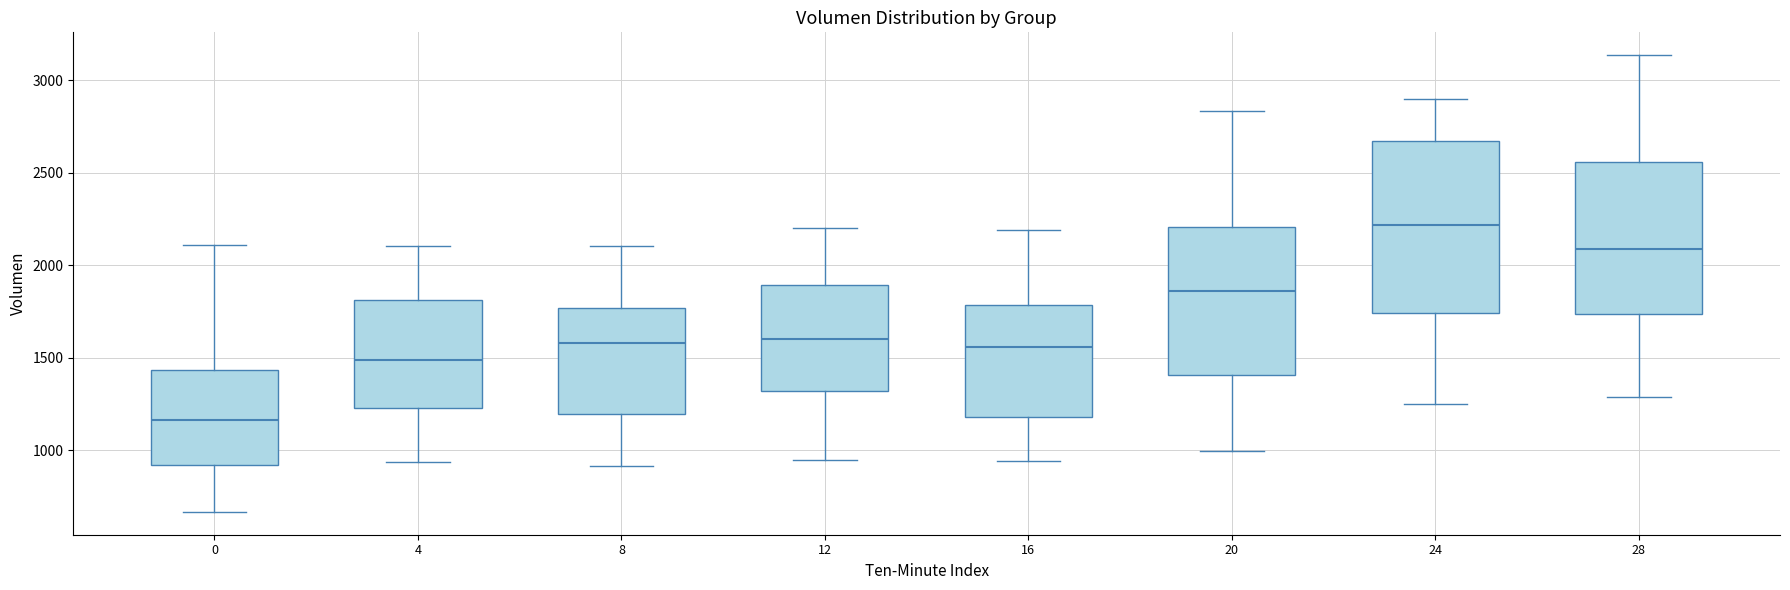

Comparing the boxes themselves (not the whiskers), which one is the tallest?

24